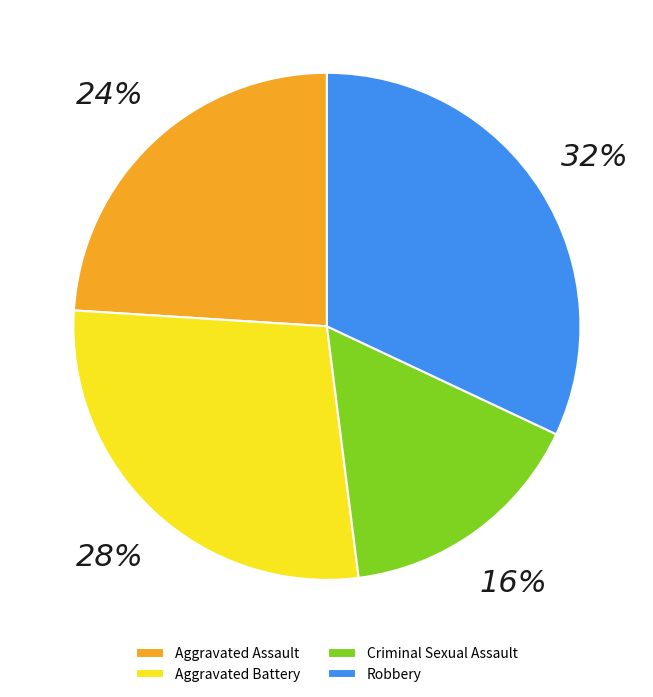

How many slices are in this pie chart?

4